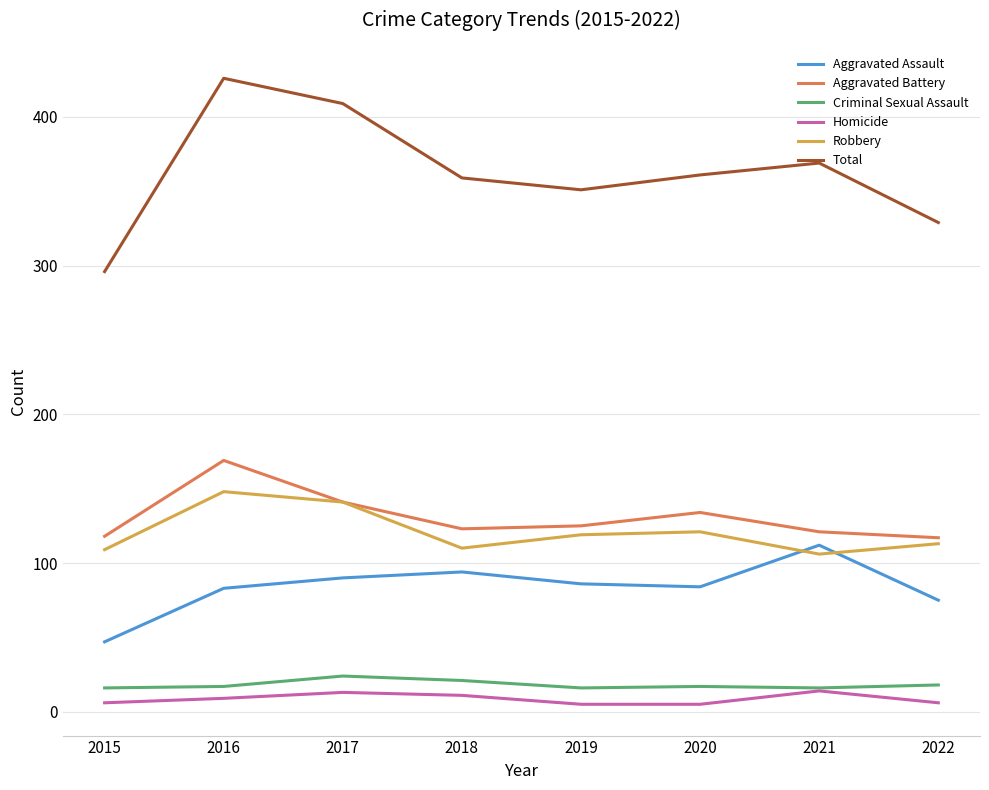

How many interior local peaks does the Aggravated Assault series have?

2